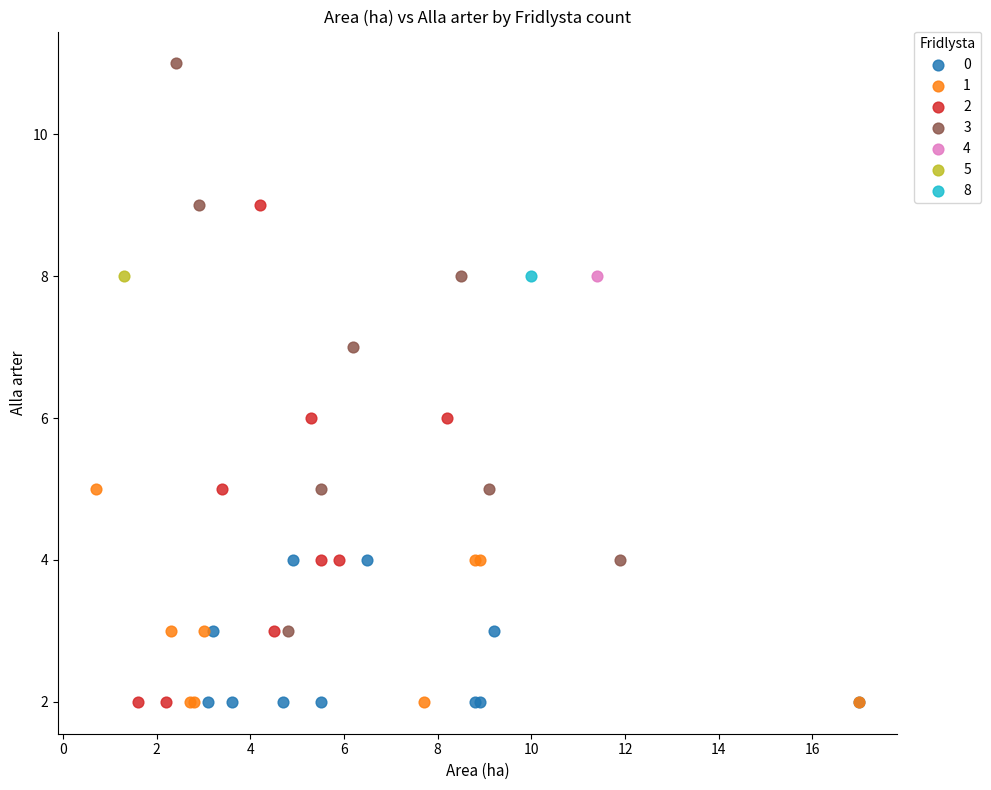

What are all the series names shown in the legend?

0, 1, 2, 3, 4, 5, 8